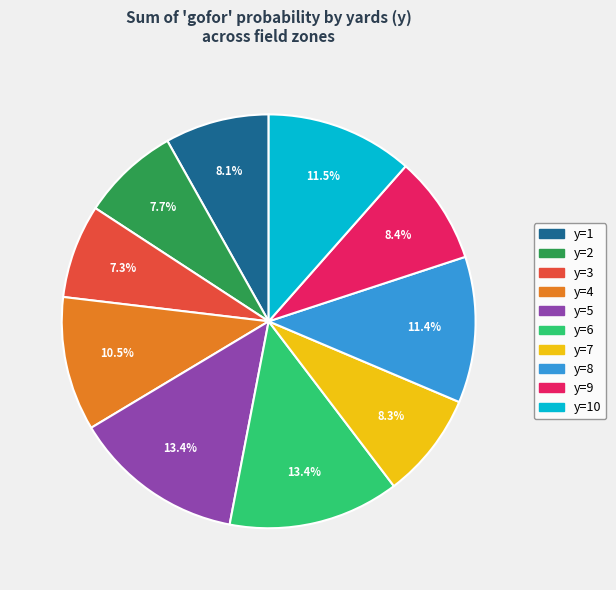

To the nearest percent, what is the average slice percentage?

10%